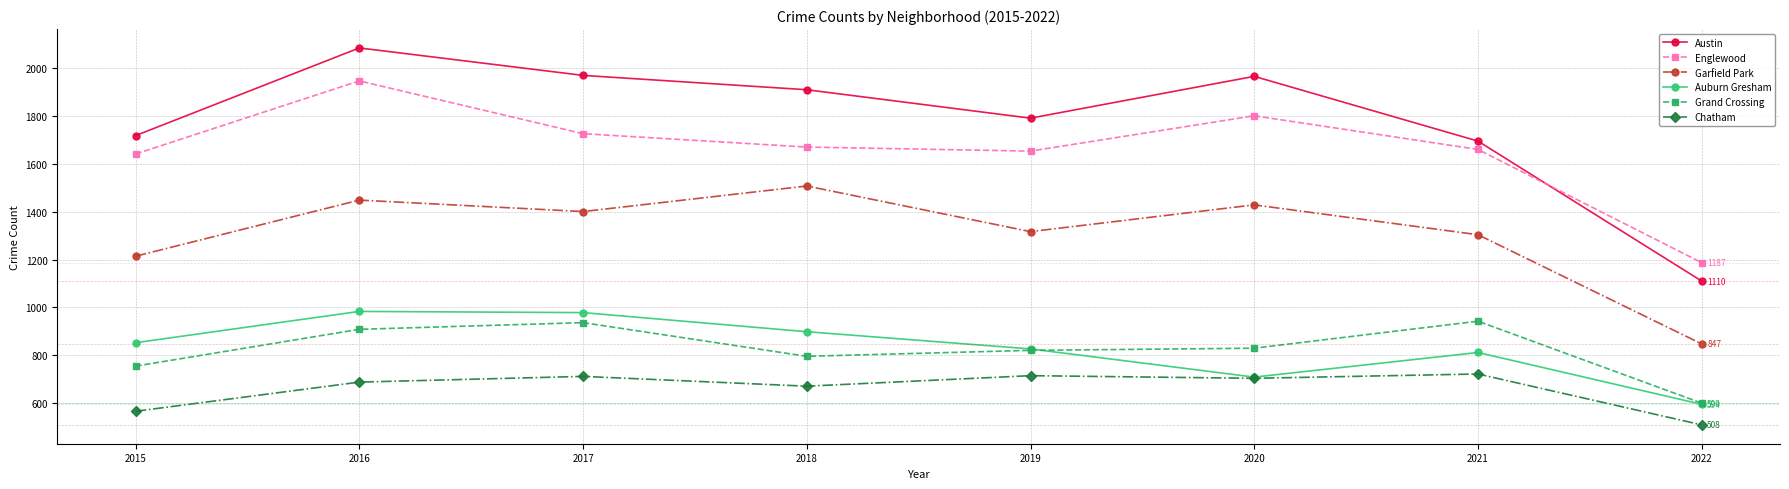

What is the sum of all Chatham values?

5279